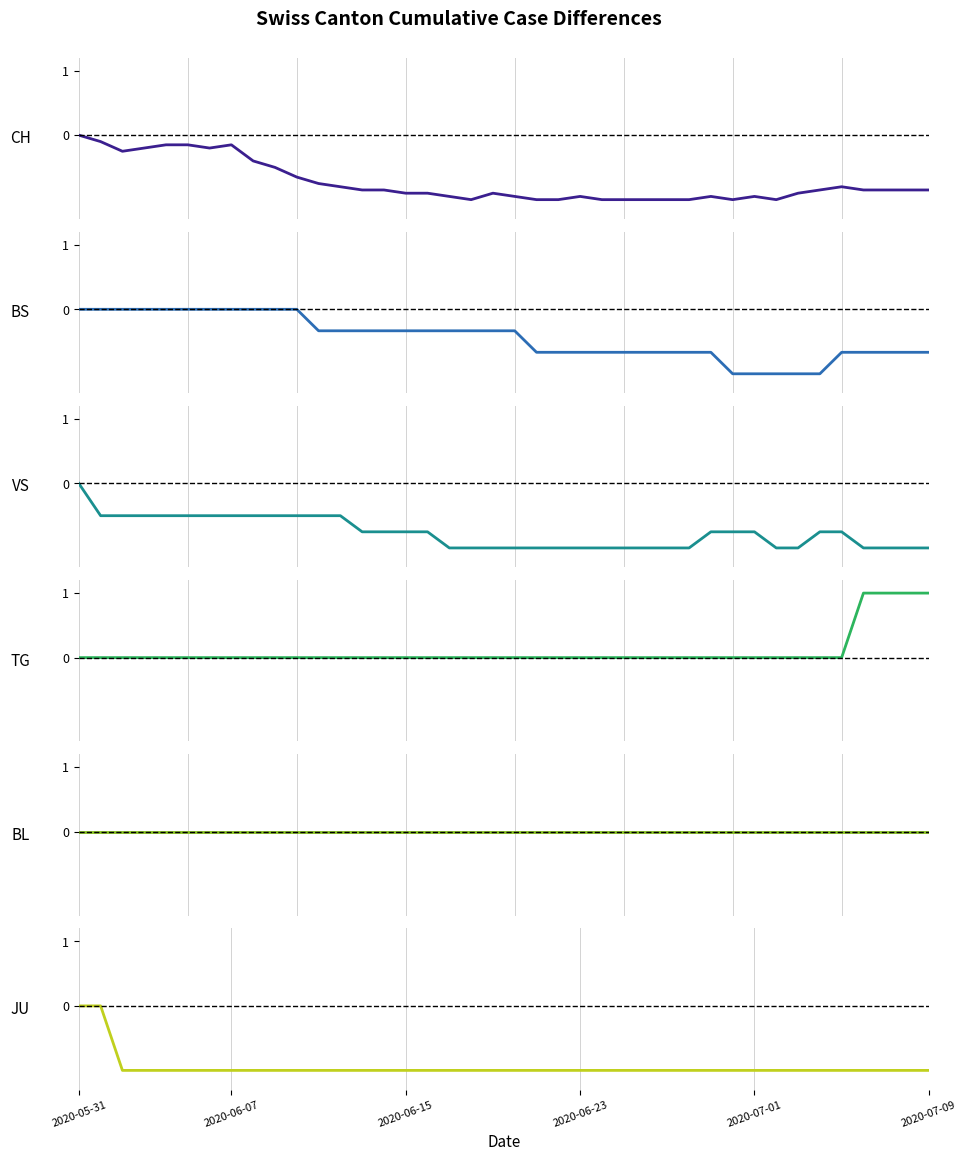

What is the difference between the maximum and minimum values in the JU series?

1.0